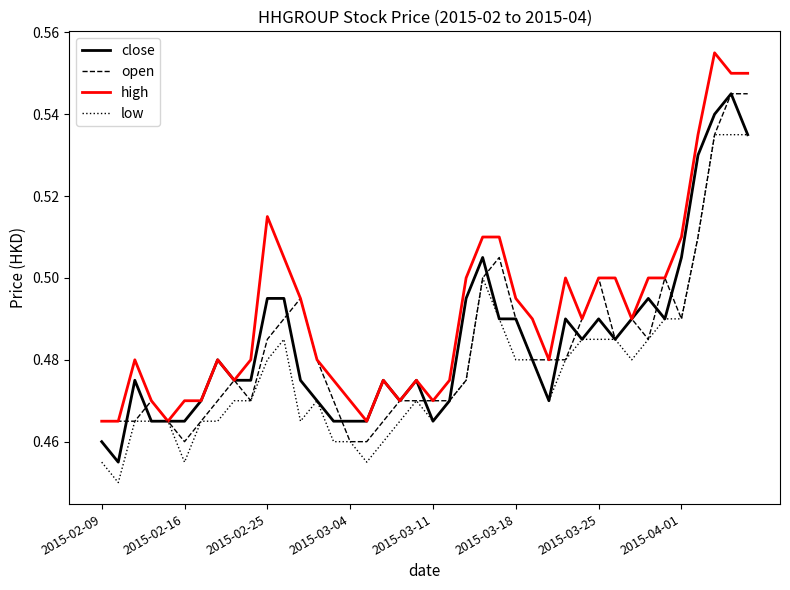

Which series has the largest total across all categories?

high